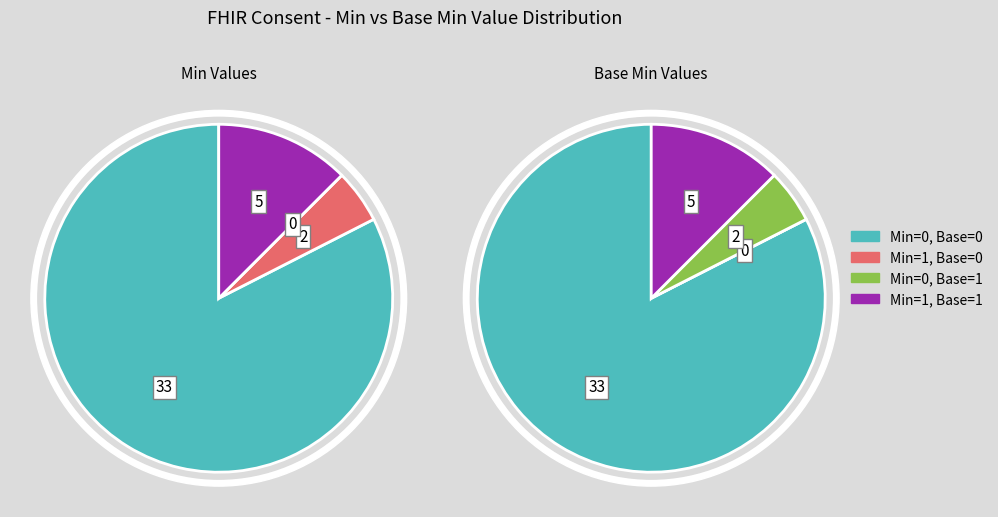

True or false: Consent.provision.actor.id accounts for 1% of the total.

False